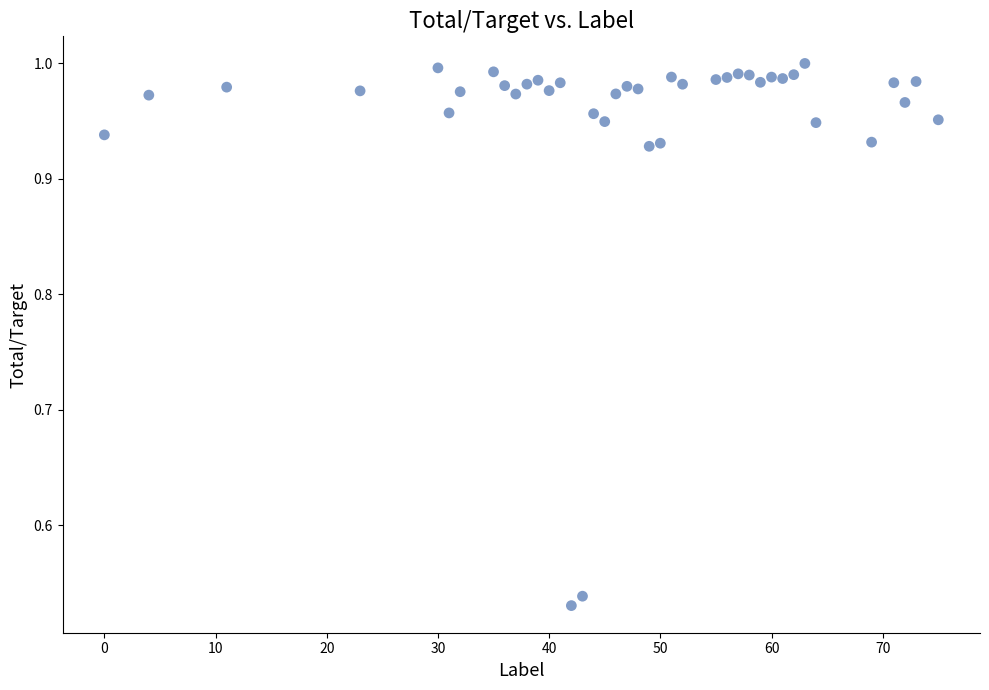

What is the range of X values (max minus min)?

75.0